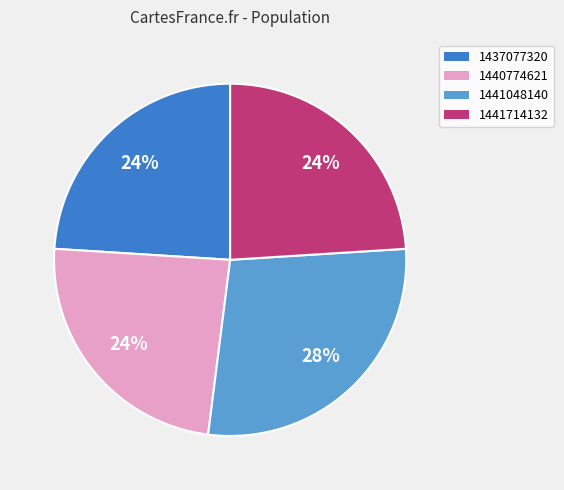

To the nearest percent, what is the difference between the largest and smallest slice percentages?

4%